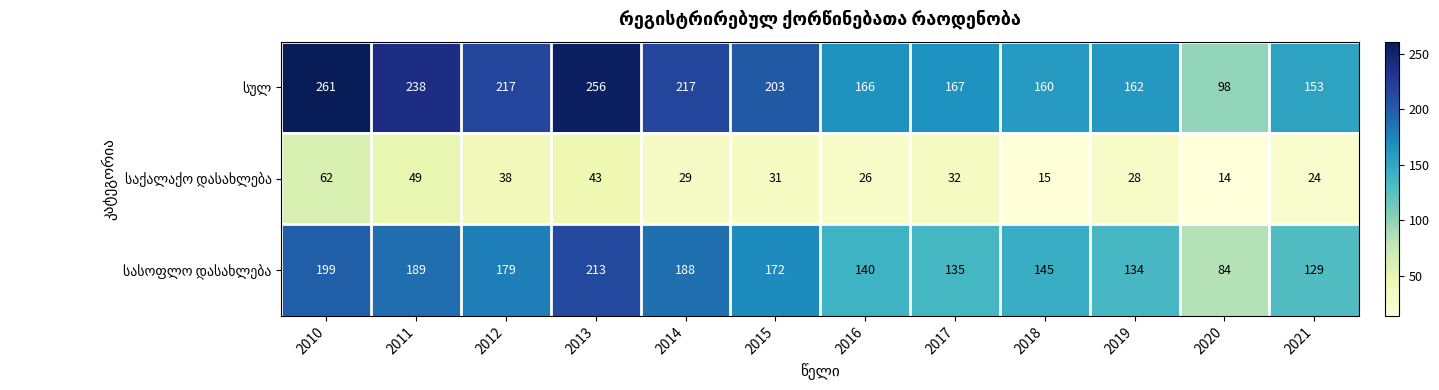

At how many categories does at least one series exceed 83?

12